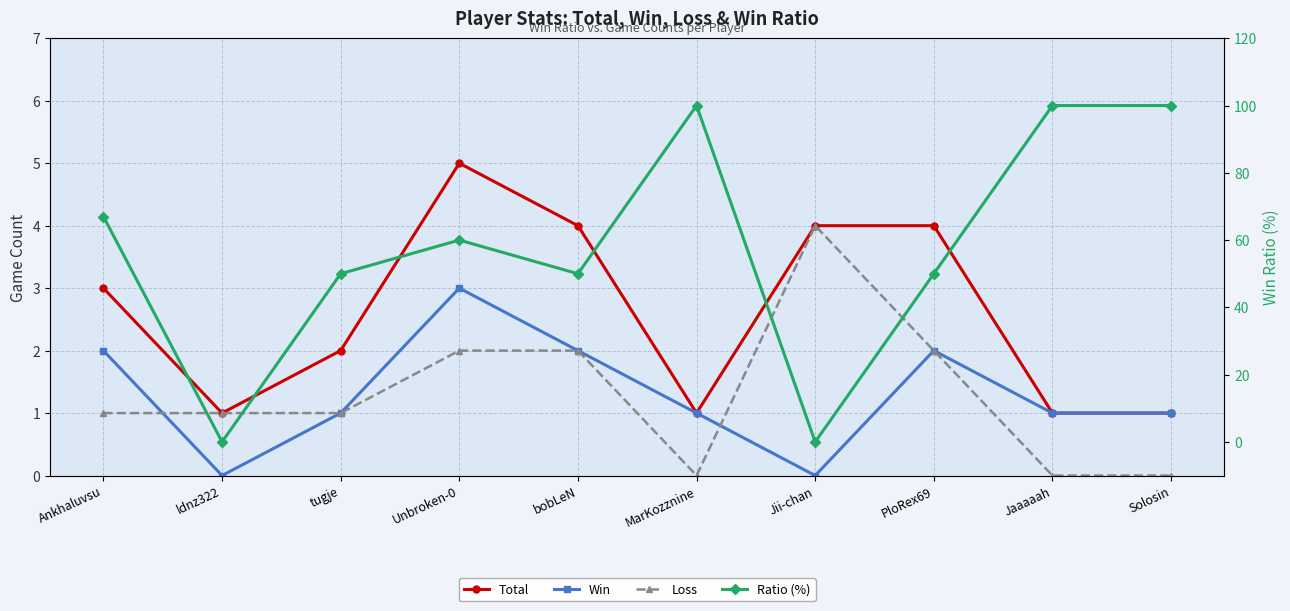

Is this an area chart (filled region under the line)?

No